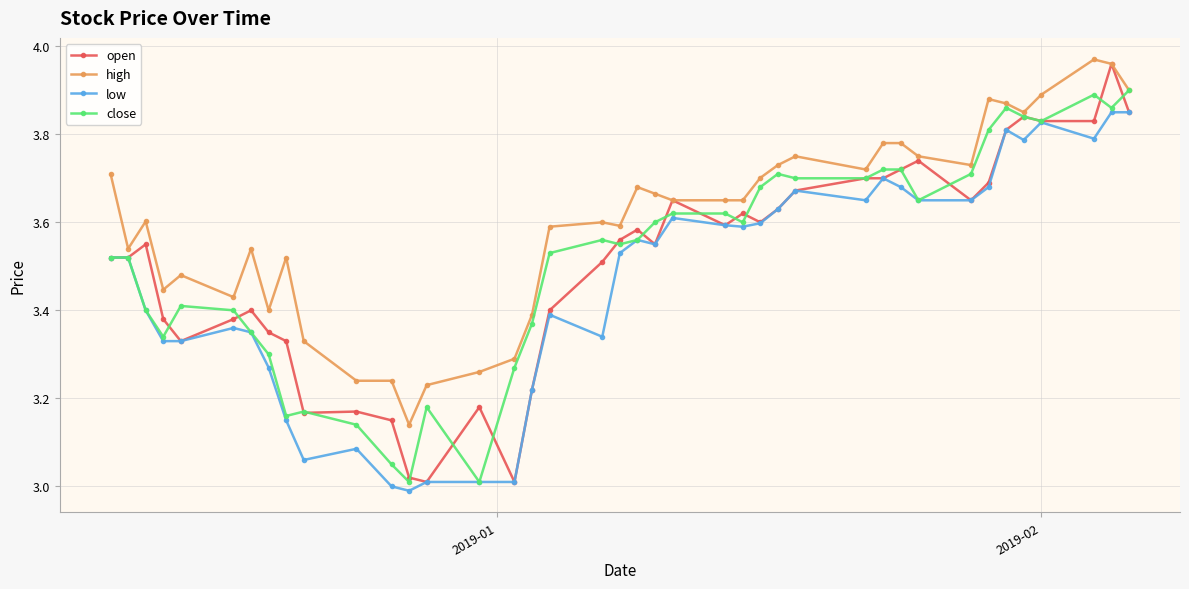

True or false: high and low intersect in this chart.

False